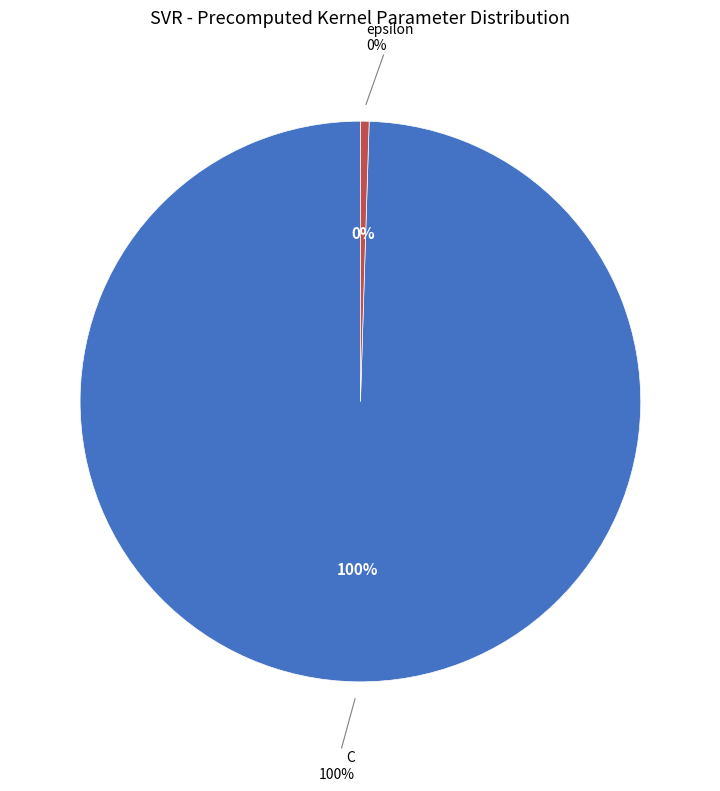

Which has a higher value, epsilon or C?

C